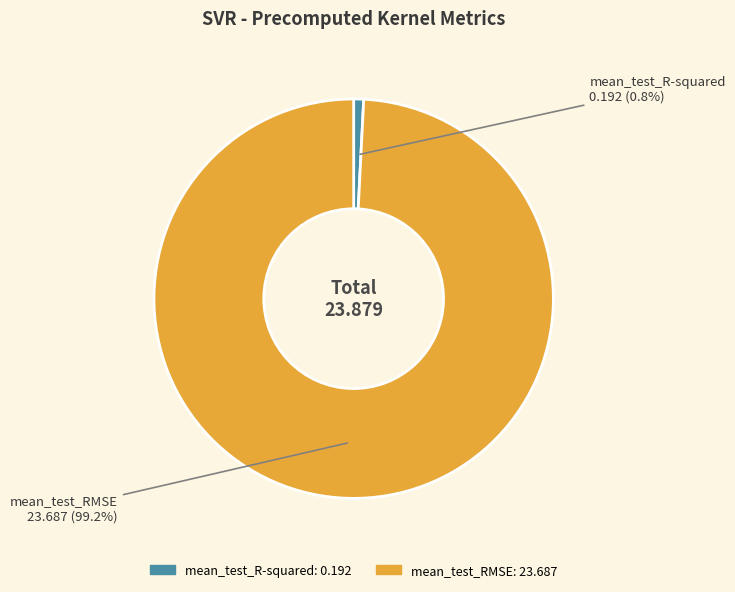

Does mean_test_R-squared account for over 50% of the chart?

No